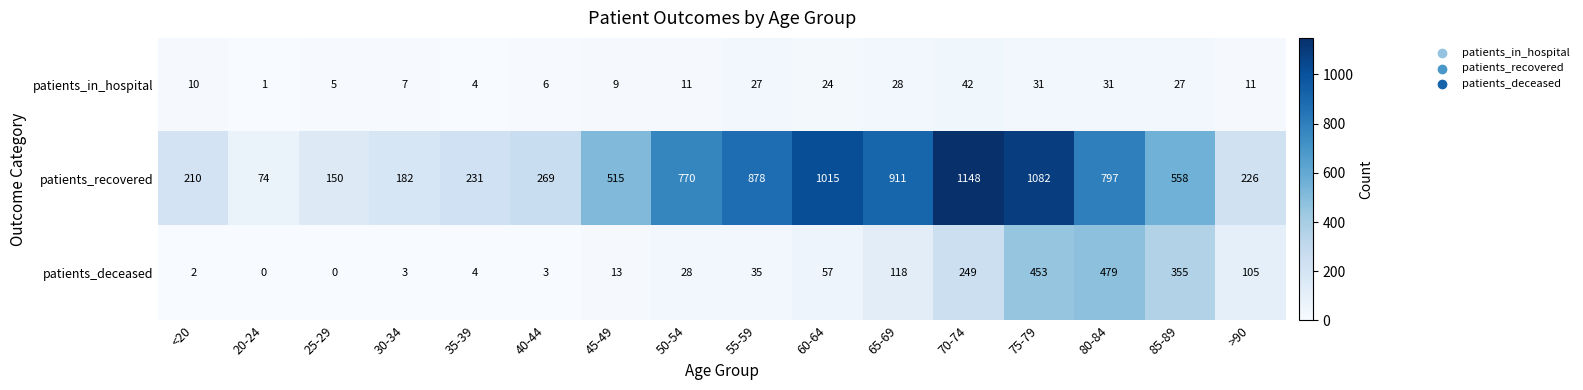

Which series has the largest range (max minus min)?

patients_recovered